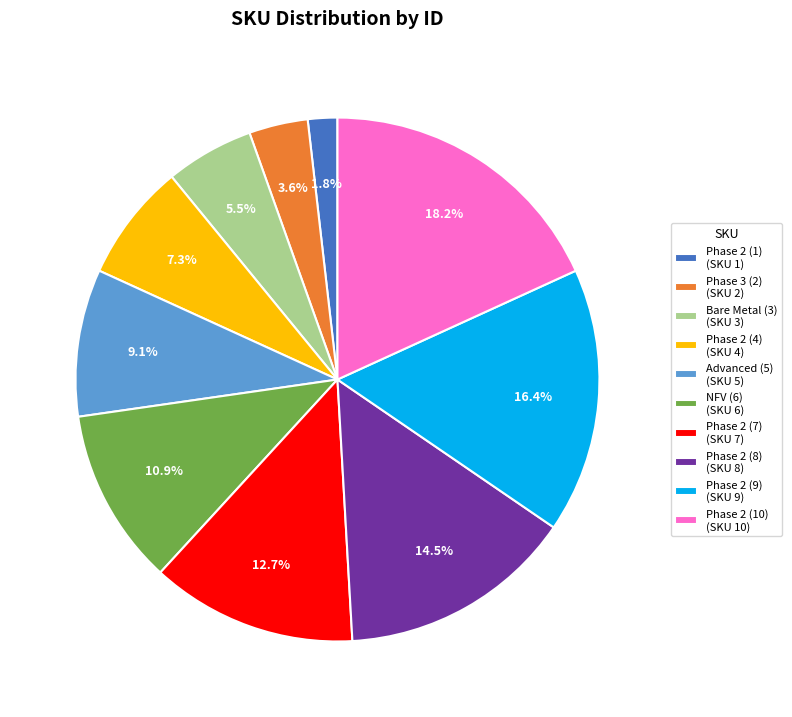

What is the largest slice in the pie chart?

Phase 2 (10) (SKU 10)